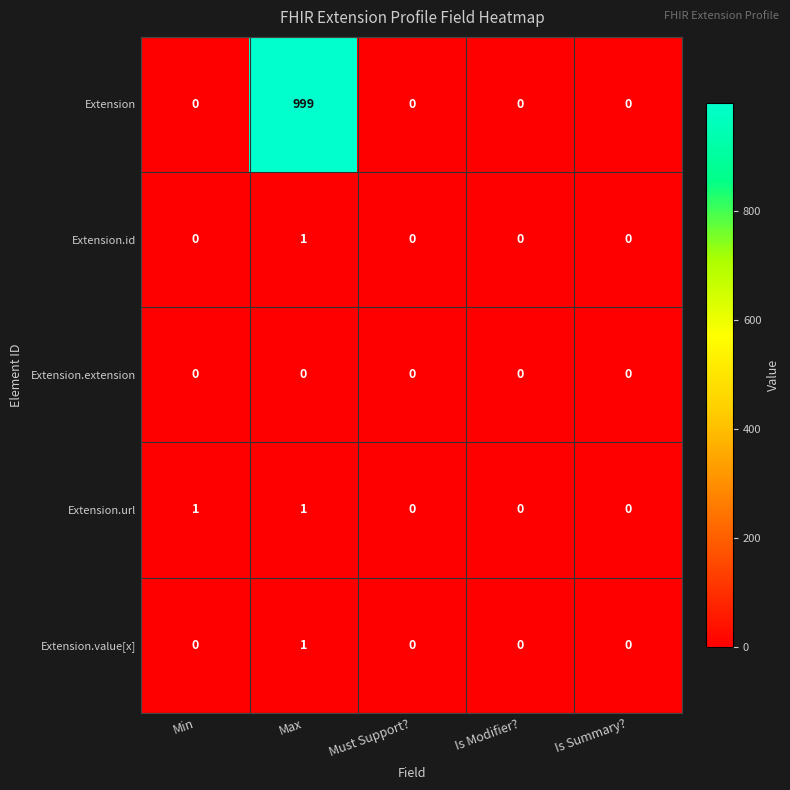

Which series has the largest total across all categories?

Extension